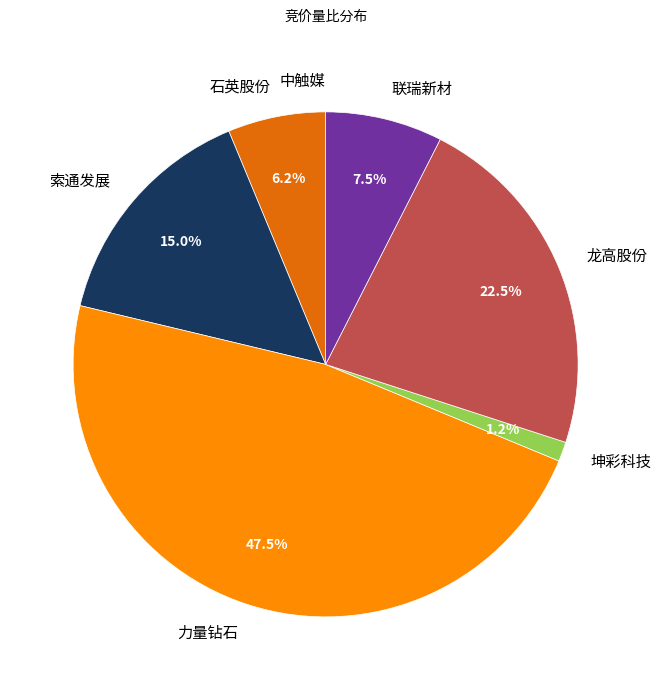

Is there a majority slice in this chart?

No